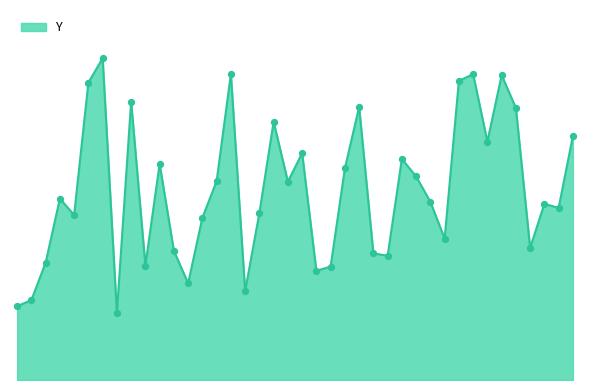

Does the chart have visible grid lines?

No